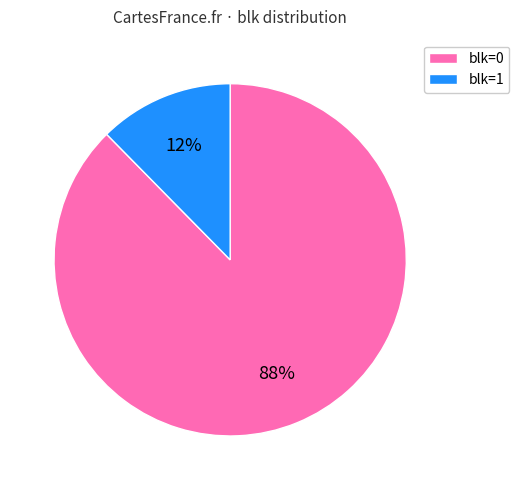

Count the number of slices in the pie.

2